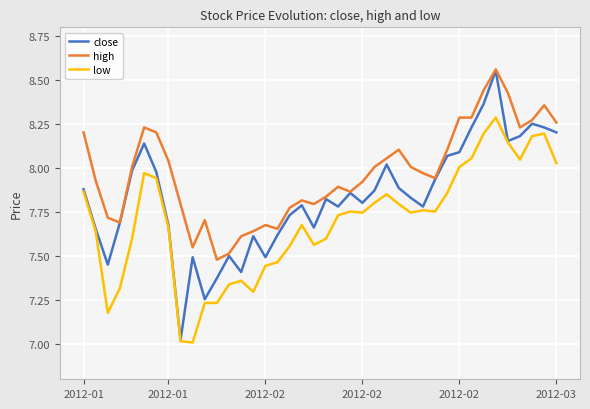

Rank the series by their average value, from lowest to highest.

low, close, high